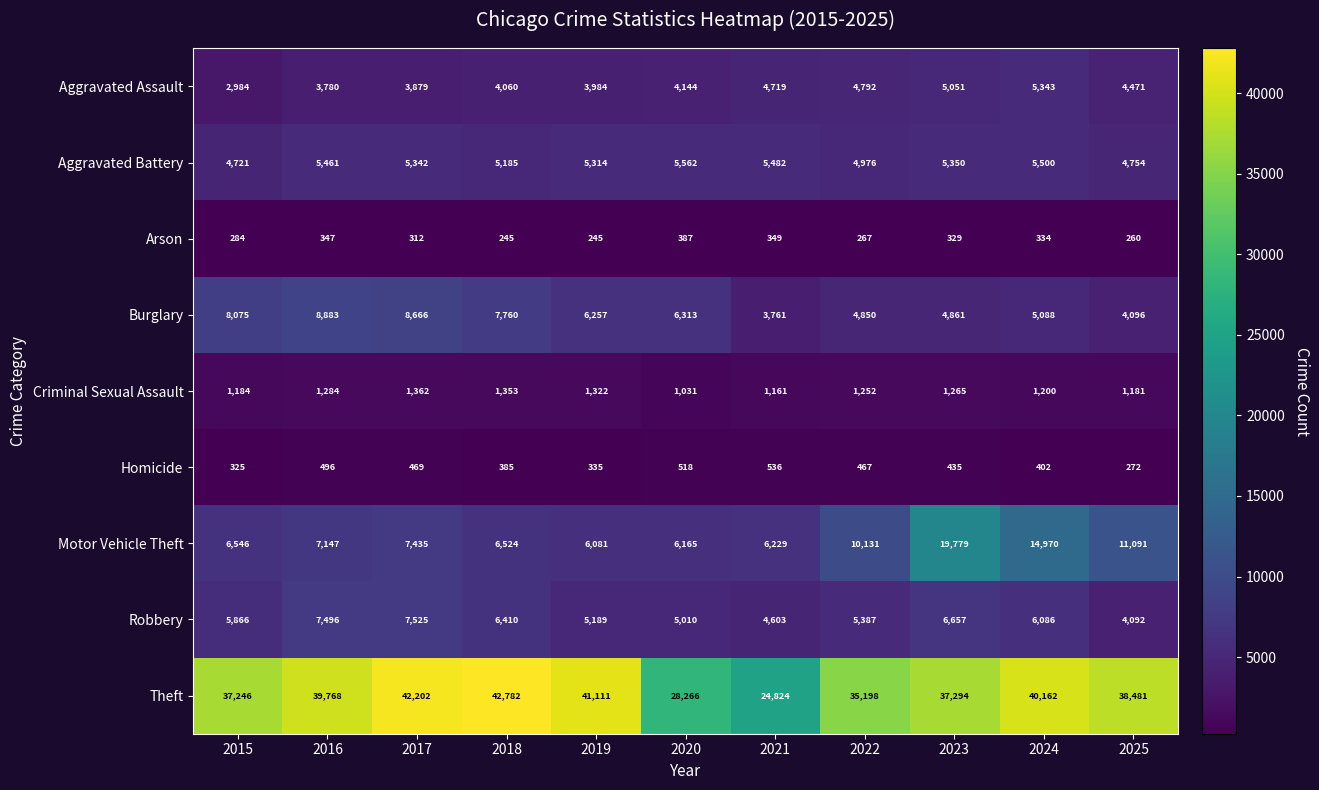

What is the total value across all series at 2021?

51664